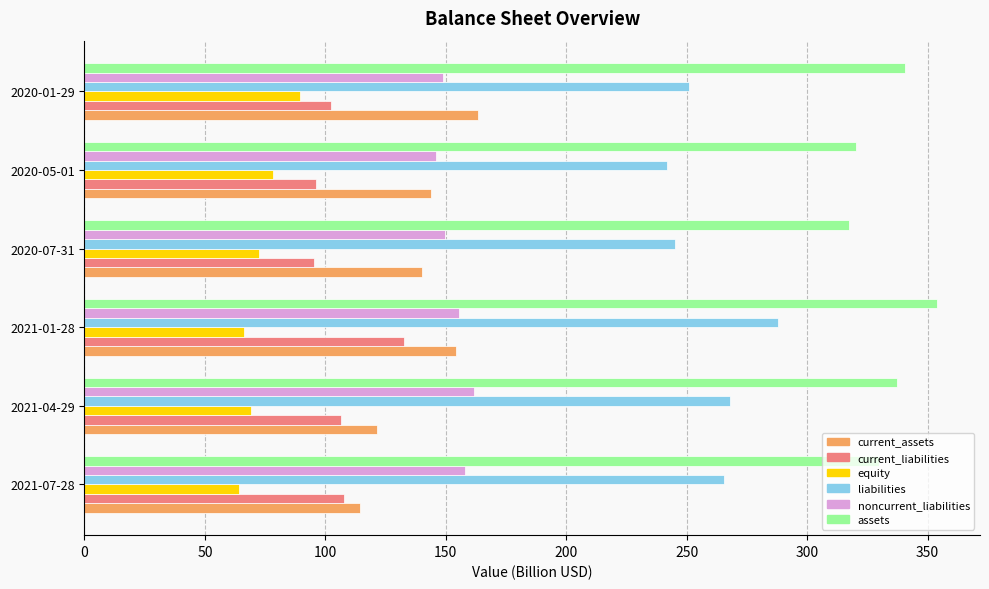

Is it true that equity equals 20.0 at 2020-01-29?

False